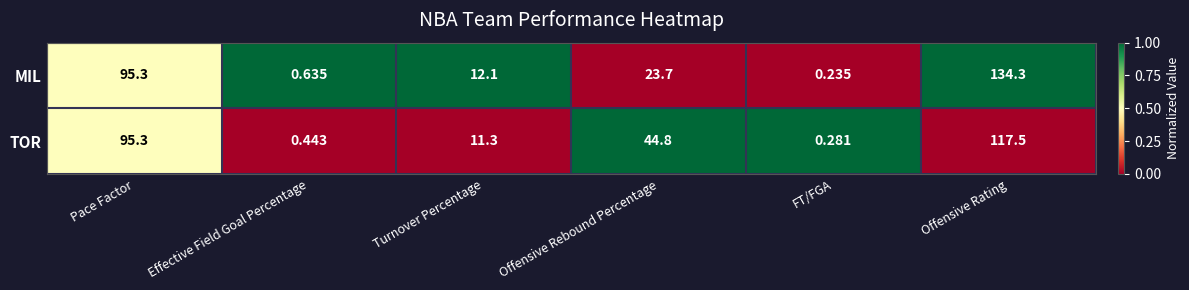

At which category does the chart reach its minimum across all series?

FT/FGA